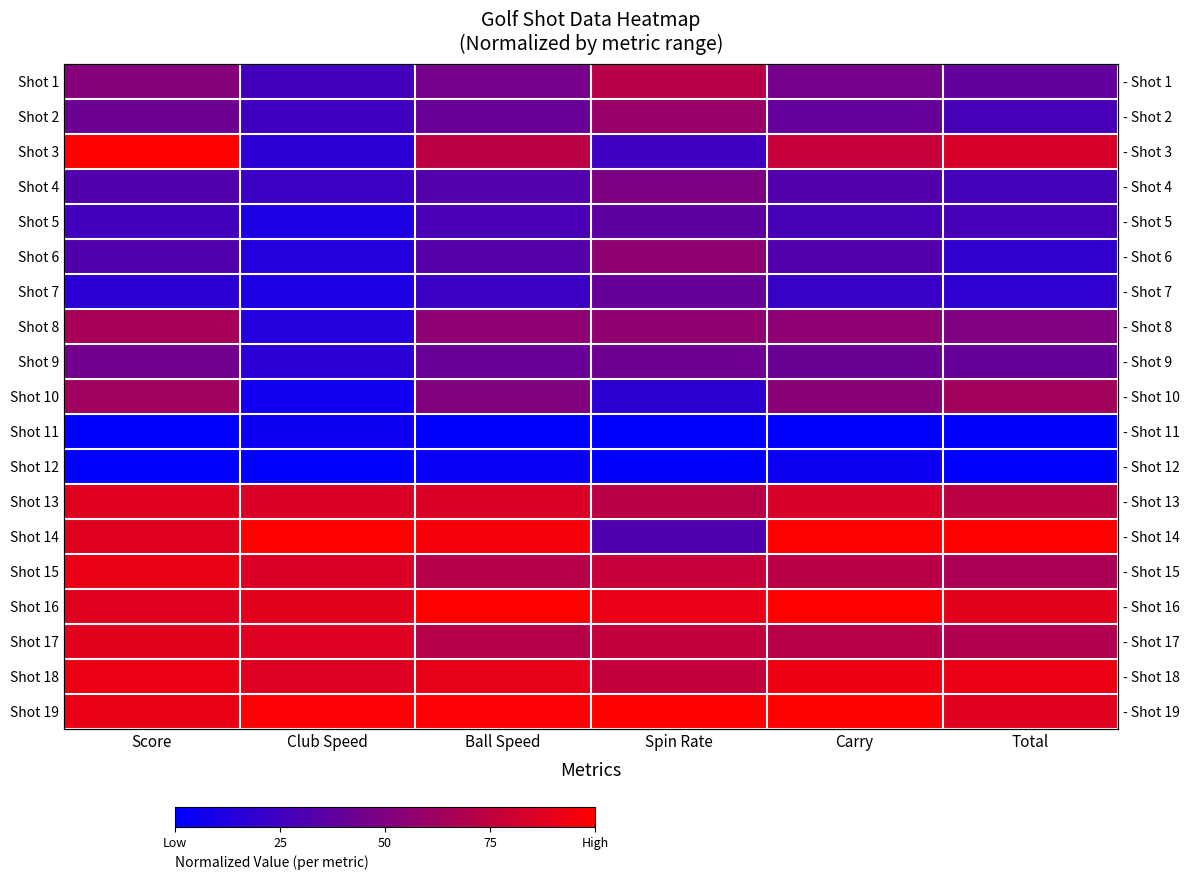

What is the minimum value for Shot 10?

0.1